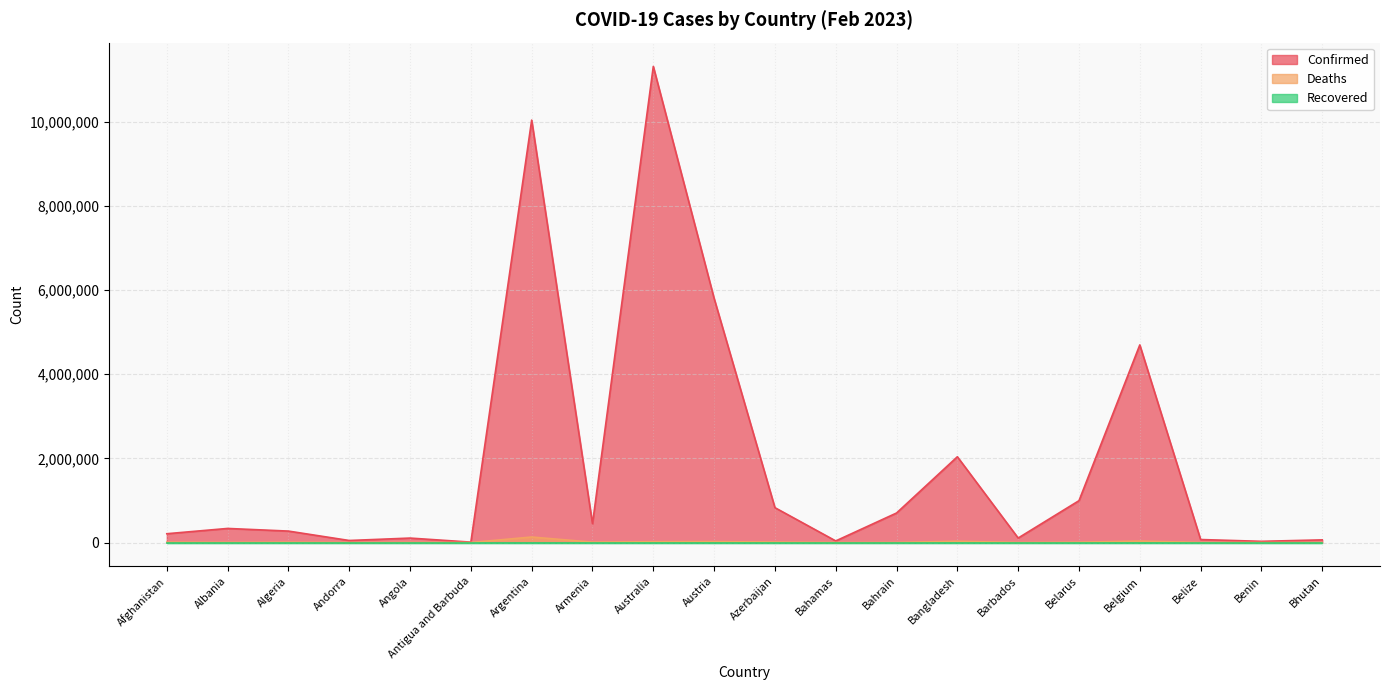

How many data points in Deaths are above 6881?

9